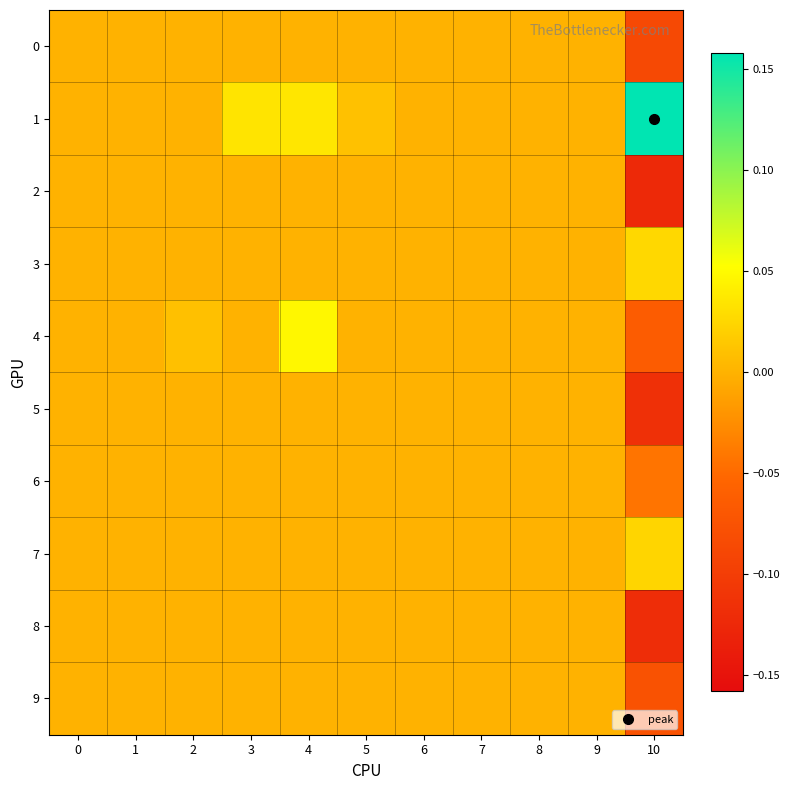

Rank the series by their maximum value, from highest to lowest.

1, 4, 3, 7, 0, 2, 5, 6, 8, 9